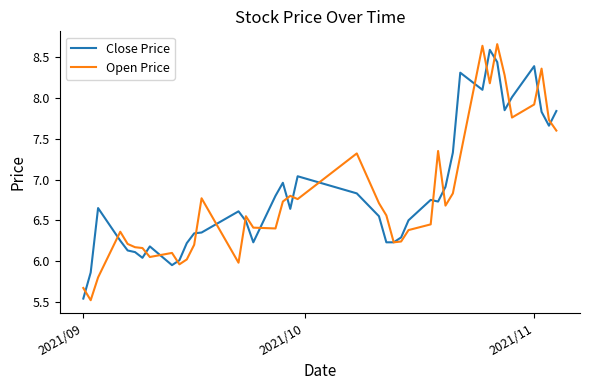

Which series has the largest range (max minus min)?

Open Price